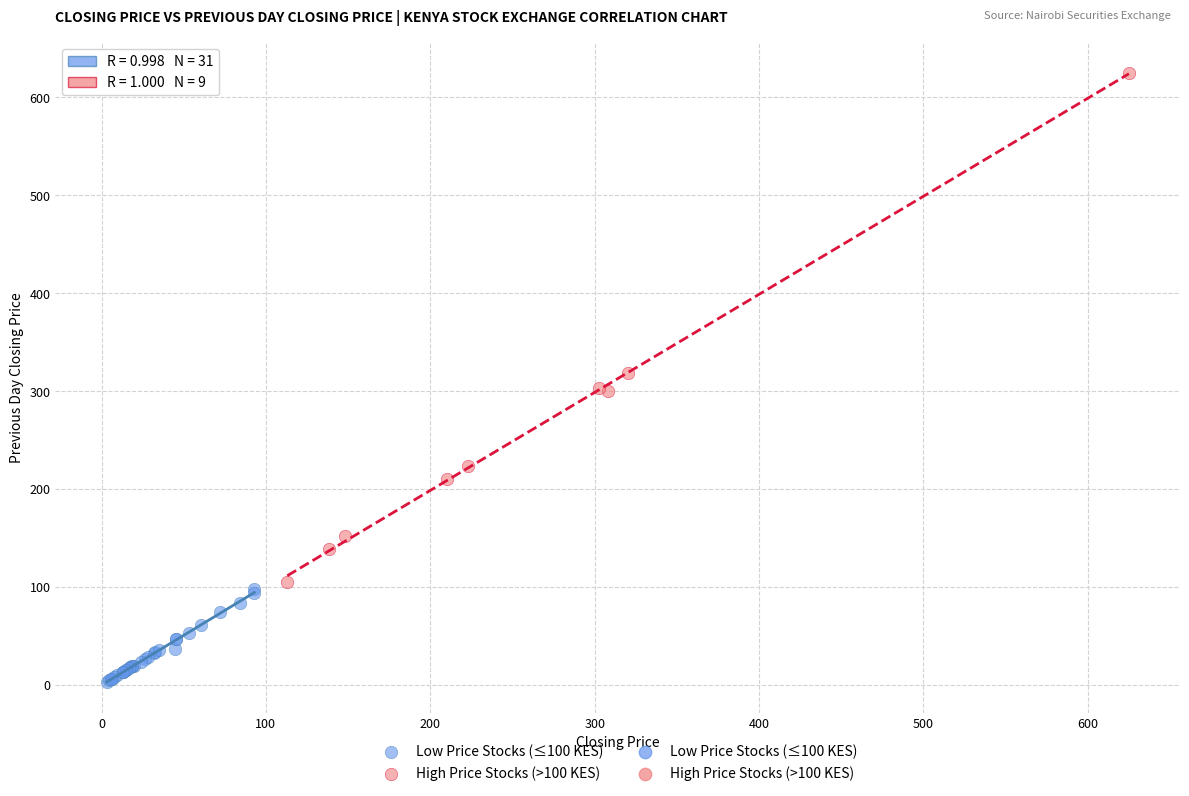

Which series reaches the minimum Y coordinate?

Low Price Stocks (≤100 KES)